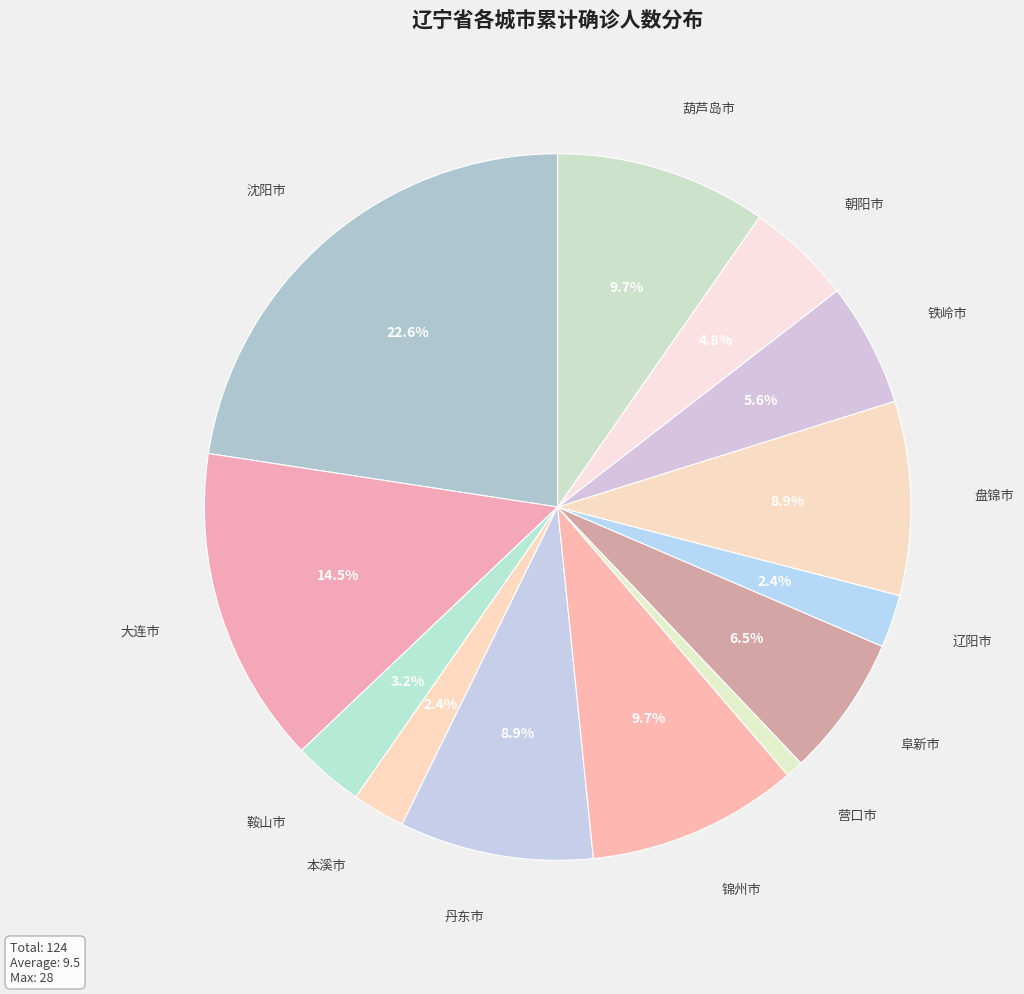

To the nearest percent, what is the difference between the largest and smallest slice percentages?

22%